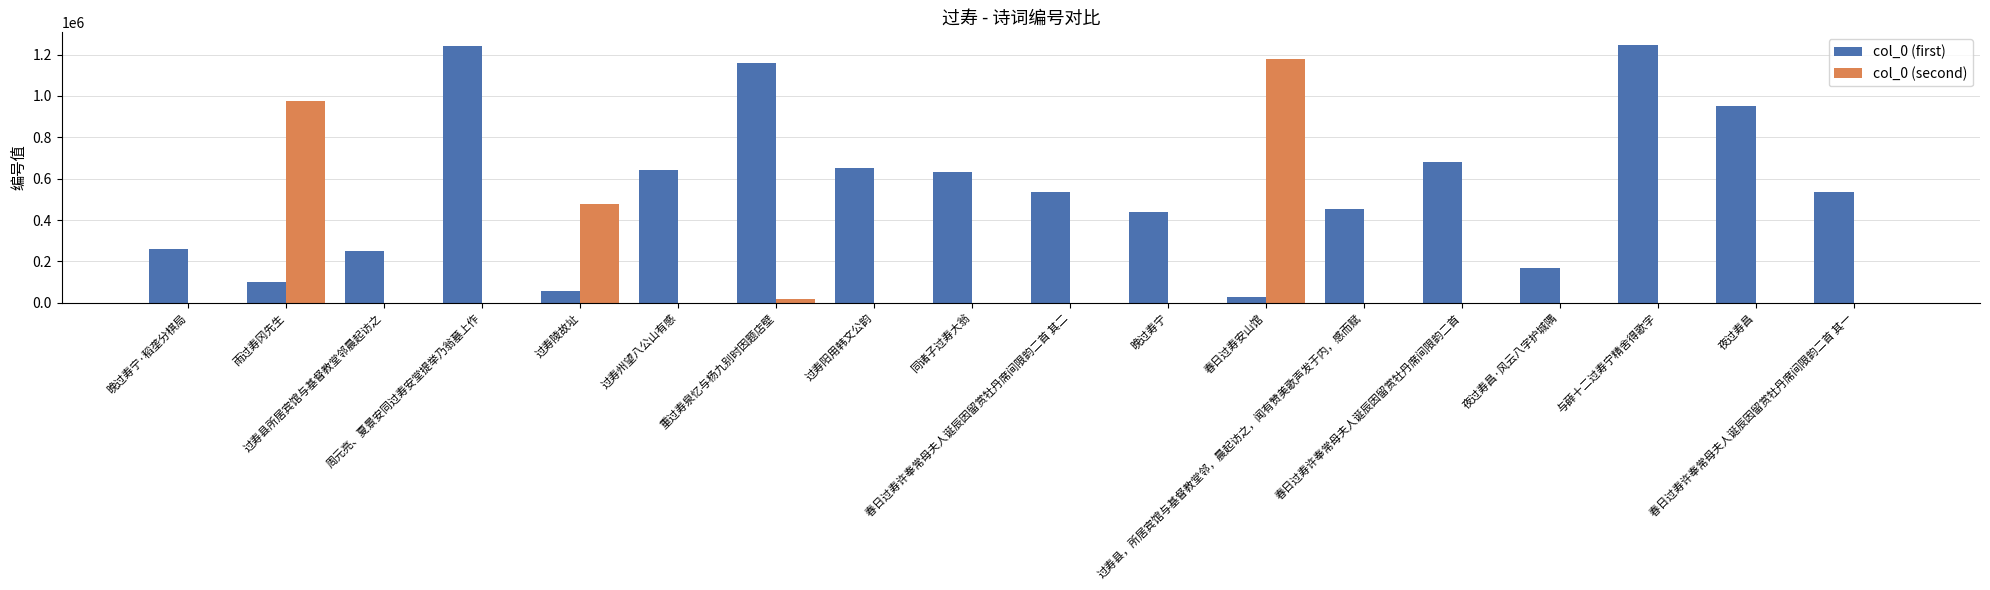

Which series has the largest total across all categories?

col_0 (first)